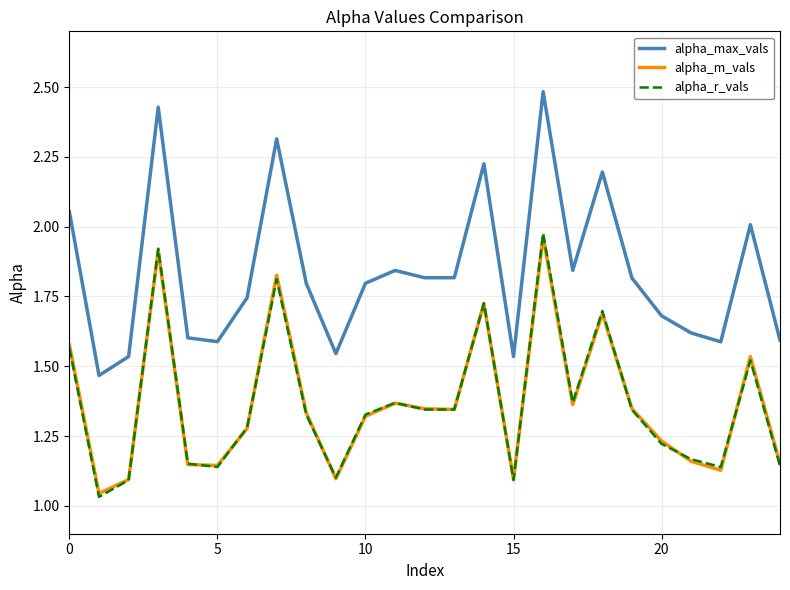

How many distinct data groups are displayed?

3